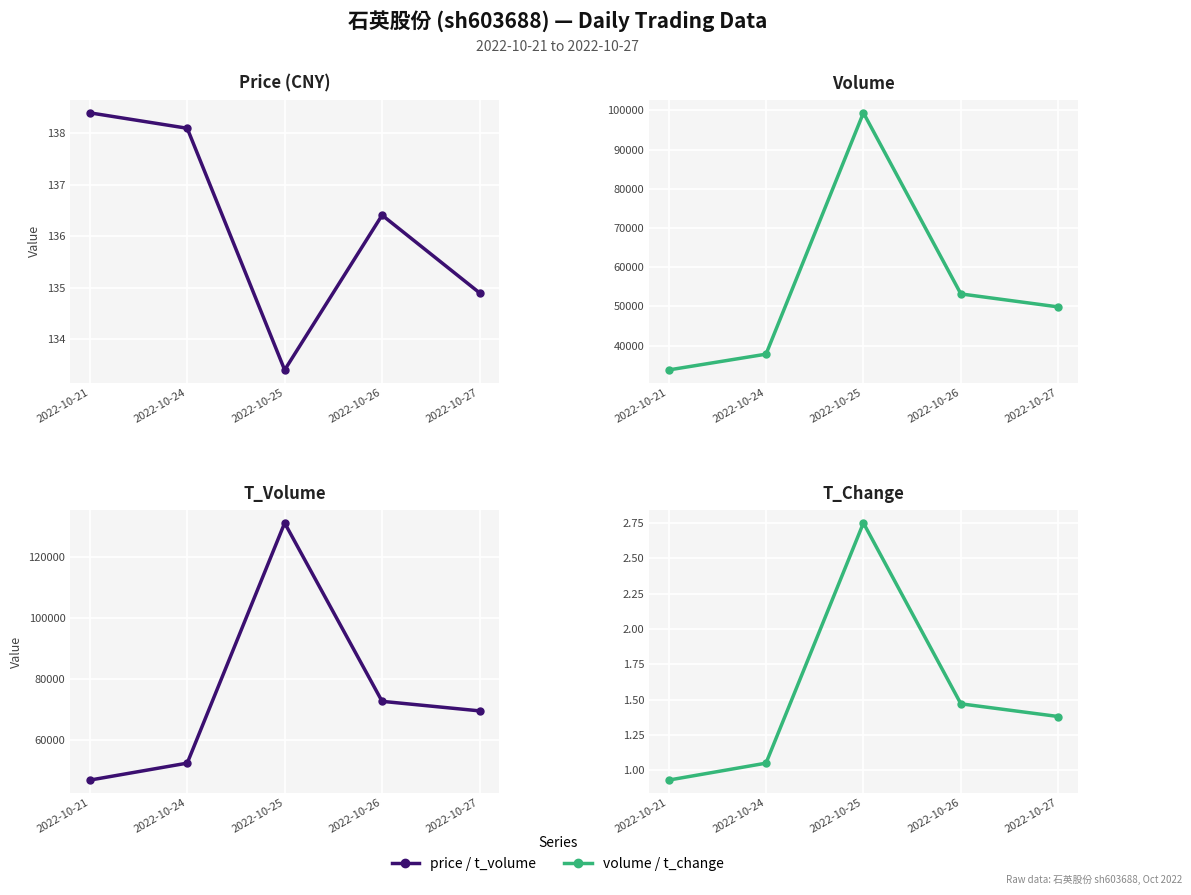

Reading right to left, transcribe all the data shown in this chart.

price: 134.9	136.4	133.4	138.1	138.4
volume: 49859.0	53177.0	99379.0	37807.0	33775.0
t_volume: 69448.0	72576.0	131073.0	52312.0	46742.0
t_change: 1.4	1.5	2.8	1.1	0.9